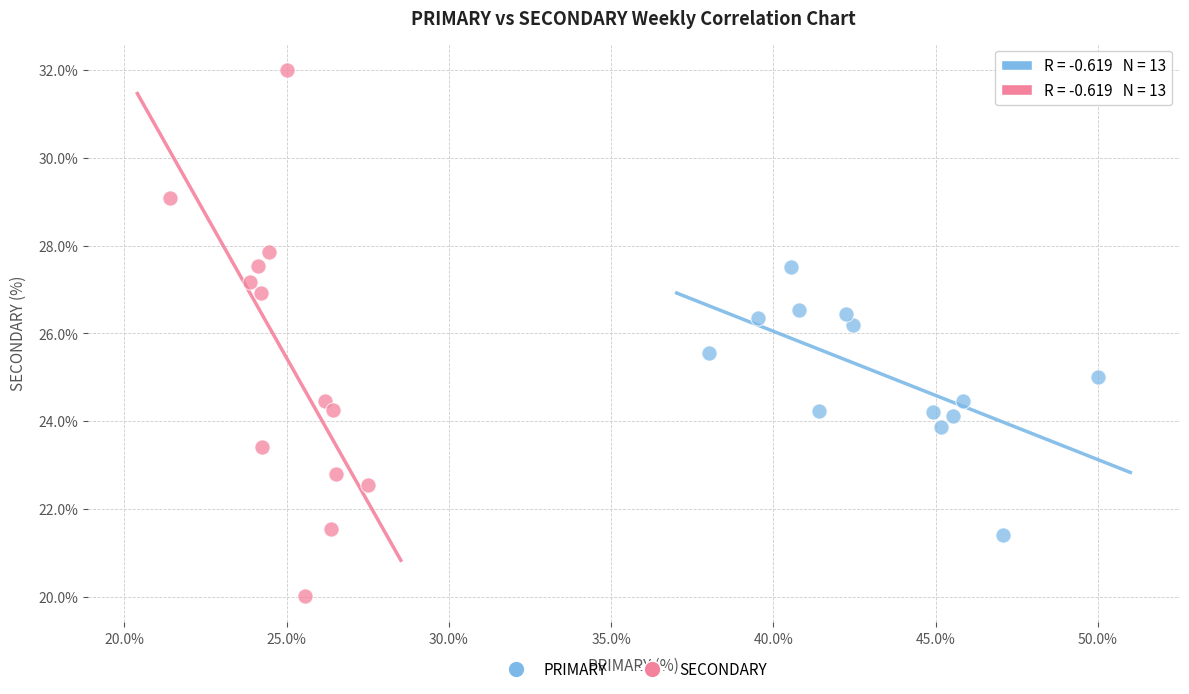

Which series reaches the maximum Y coordinate?

SECONDARY